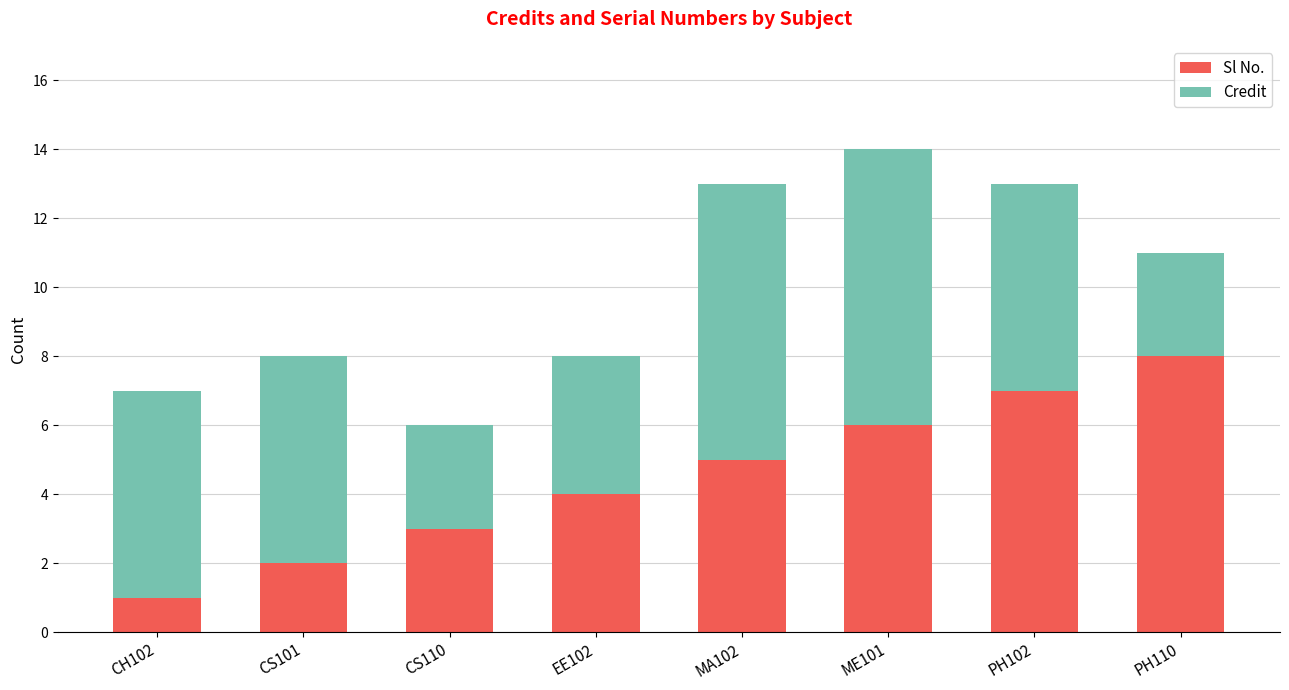

What is the difference between the Sl No. values at PH110 and MA102?

3